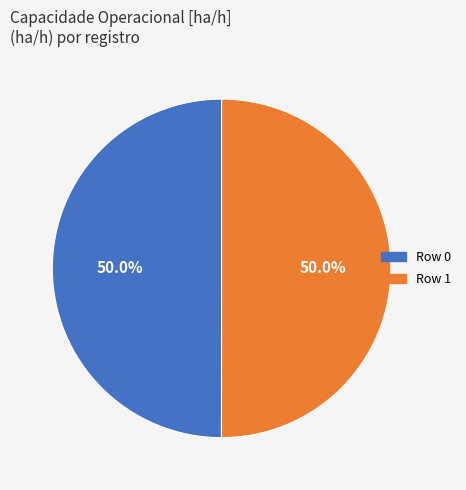

Approximately how many times larger is the value at Row 0 compared to Row 1?

1.0